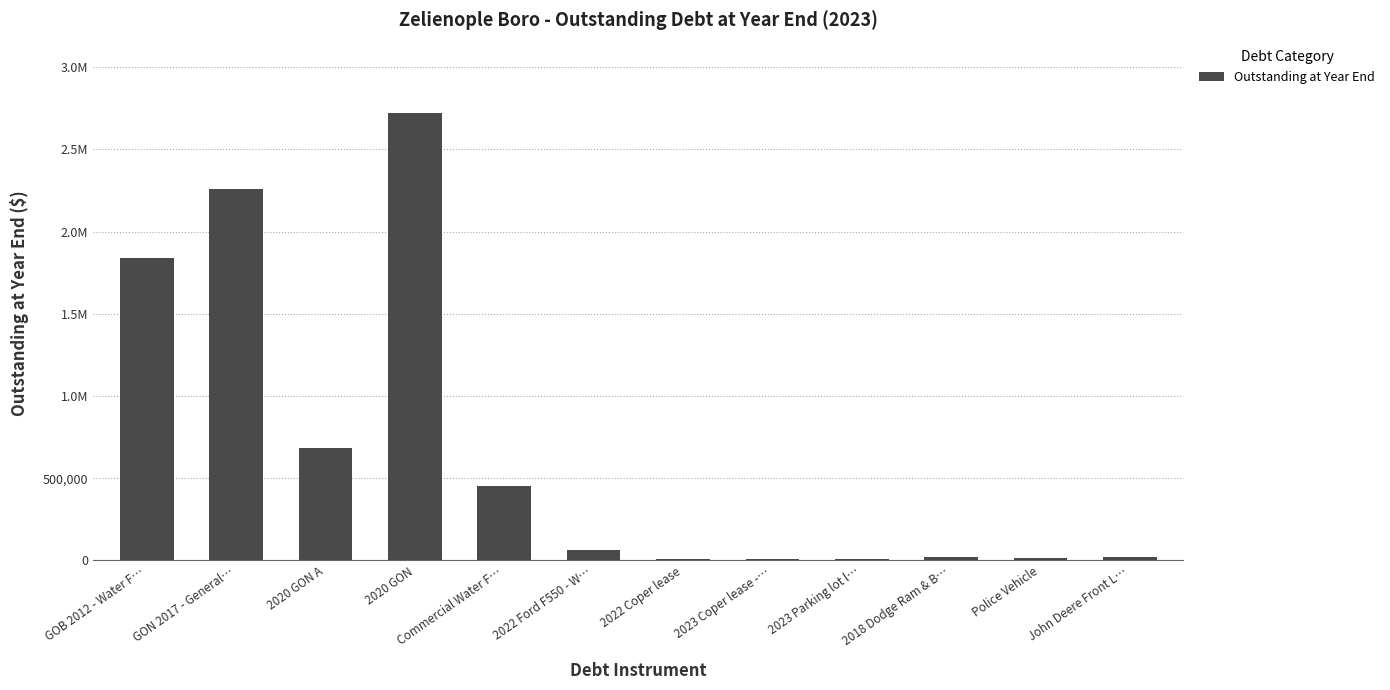

Reading left to right, what are all the values shown in this chart?

1840000	2257882	681053	2724000	455223	66143	8642	9054	5662	19680	13173	23576